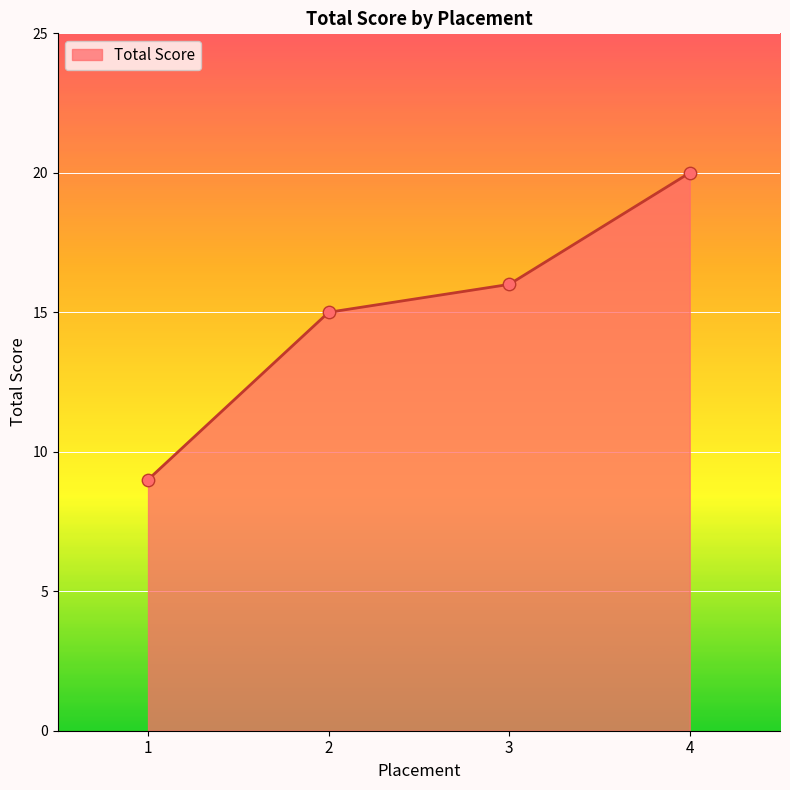

Approximately how many times larger is the value at 1 compared to 2?

0.6